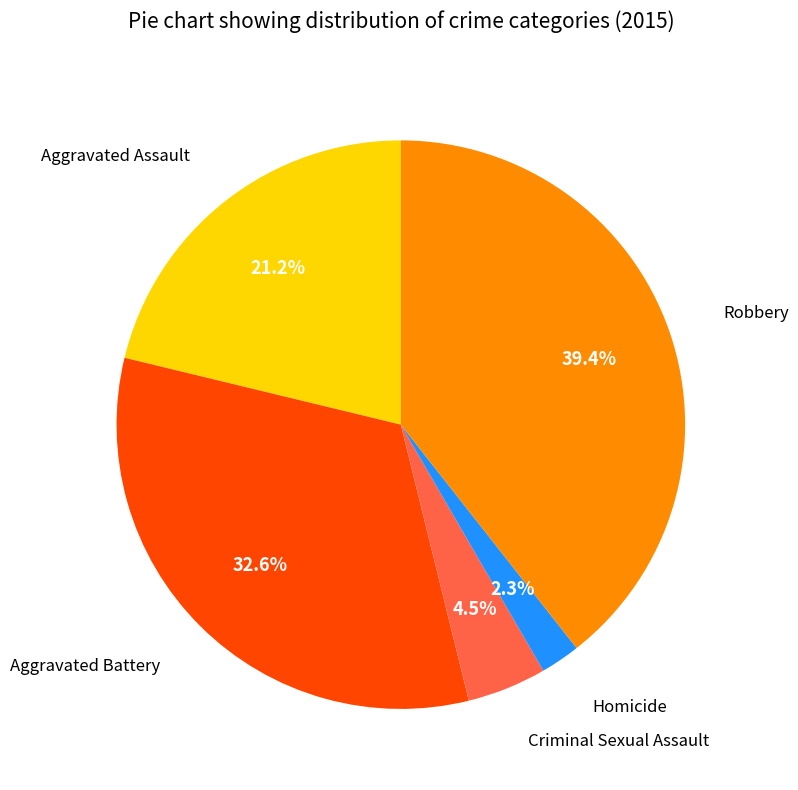

Does any single category account for the majority?

No